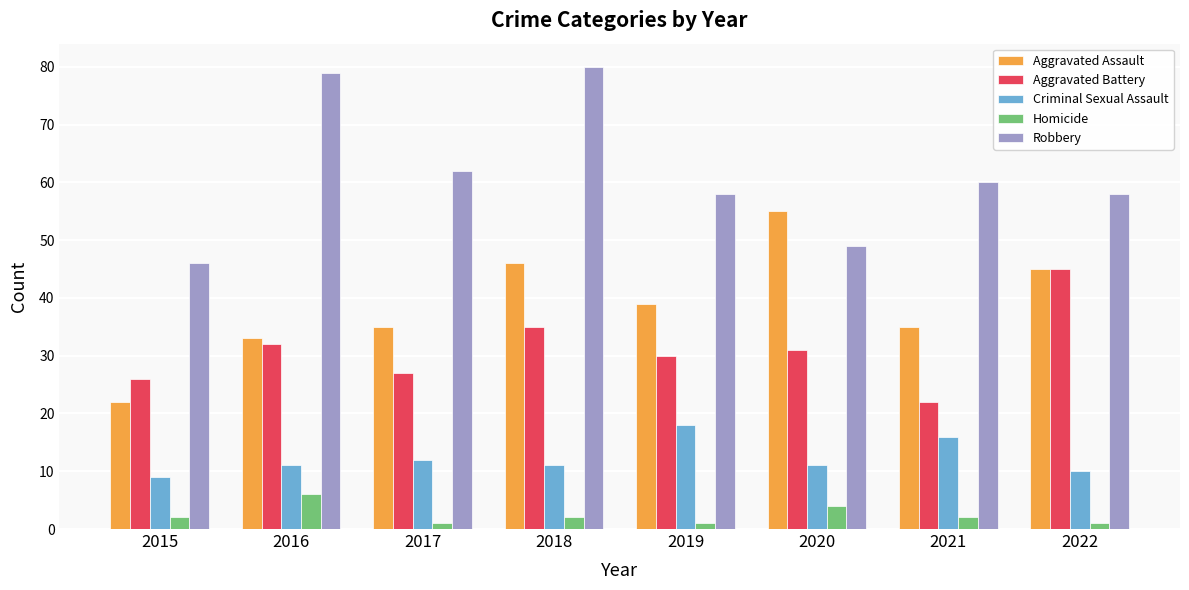

List the series in order of their peak value, lowest first.

Homicide, Criminal Sexual Assault, Aggravated Battery, Aggravated Assault, Robbery